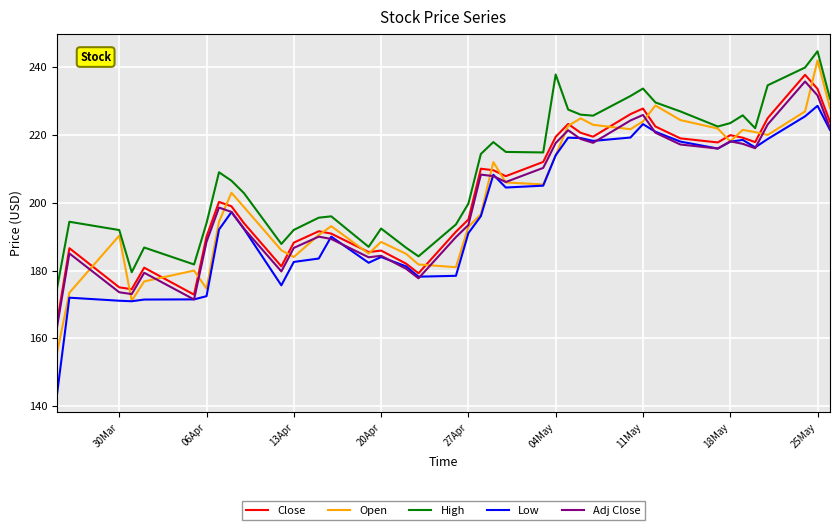

True or false: Low and High cross at least once.

False